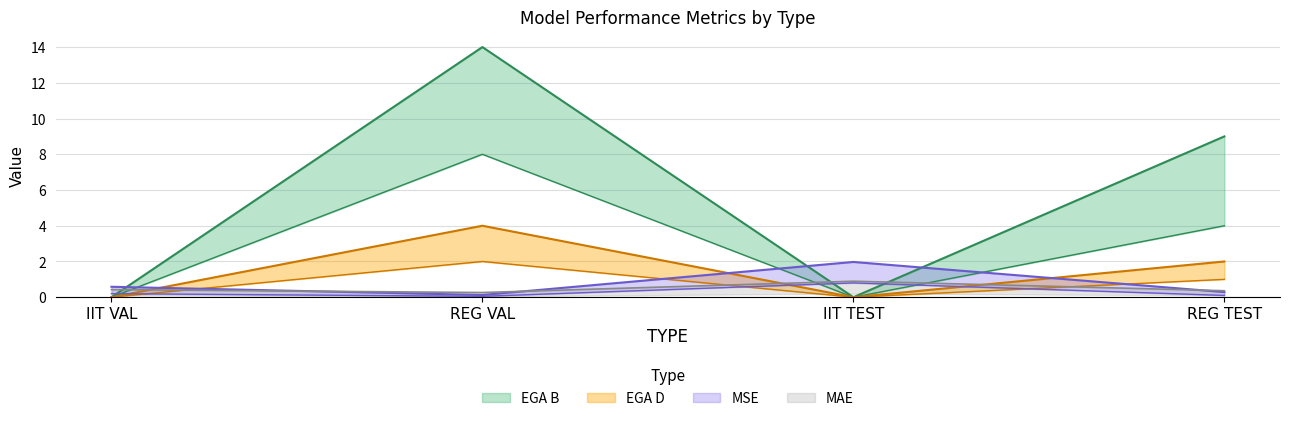

In EGA D, how many points are lower than both neighbors (excluding endpoints)?

1